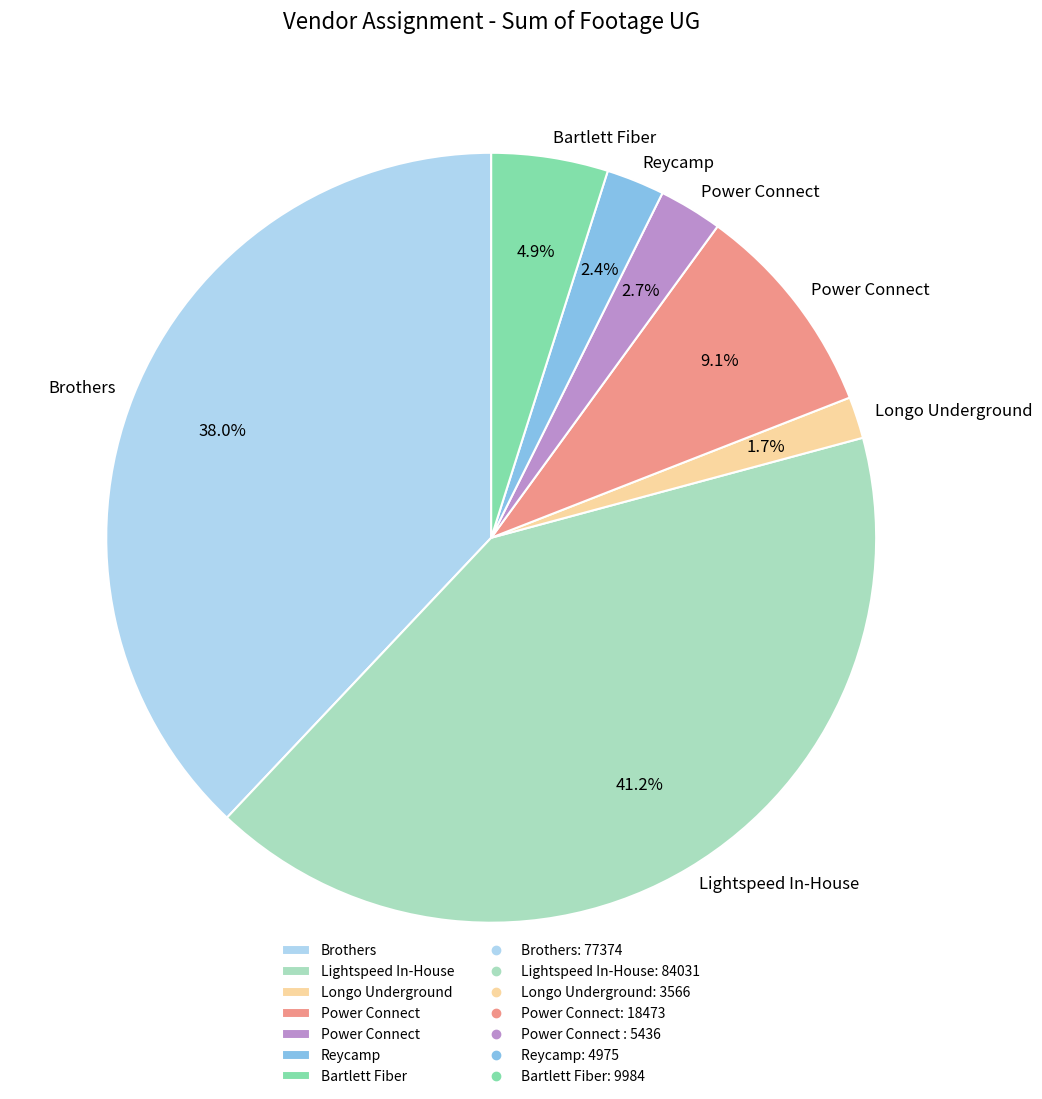

Is there any slice that represents more than half of the pie?

No